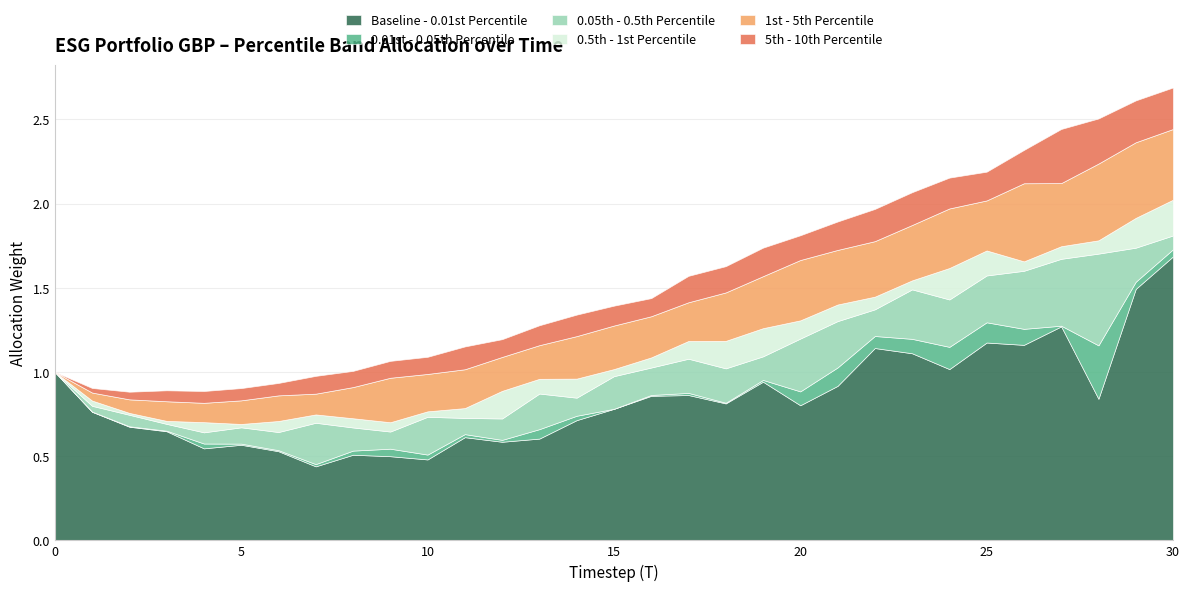

At how many categories does at least one series exceed 0?

31